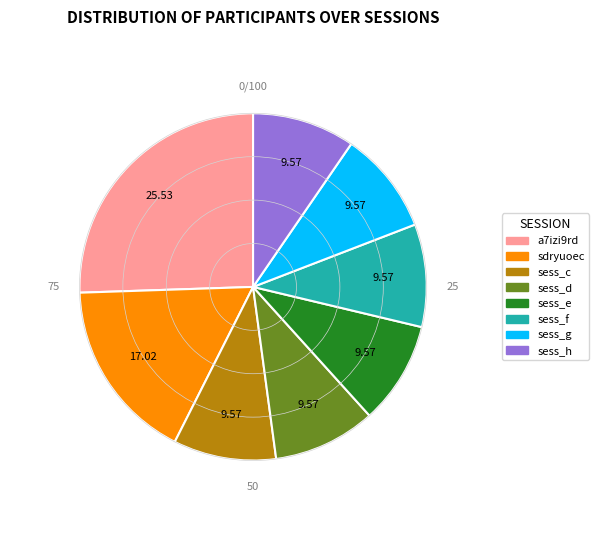

Combined, do sess_g and sdryuoec account for over 50%?

No